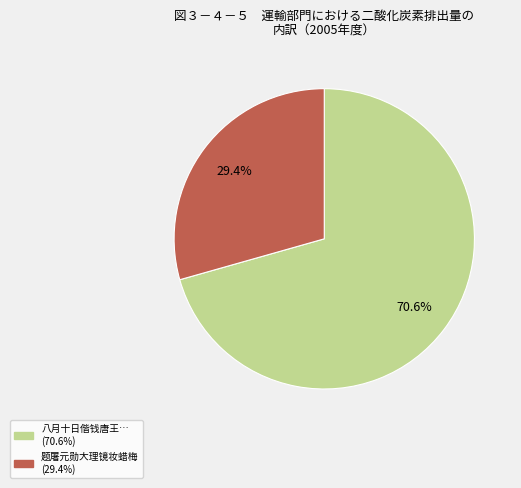

Is there a majority slice in this chart?

Yes